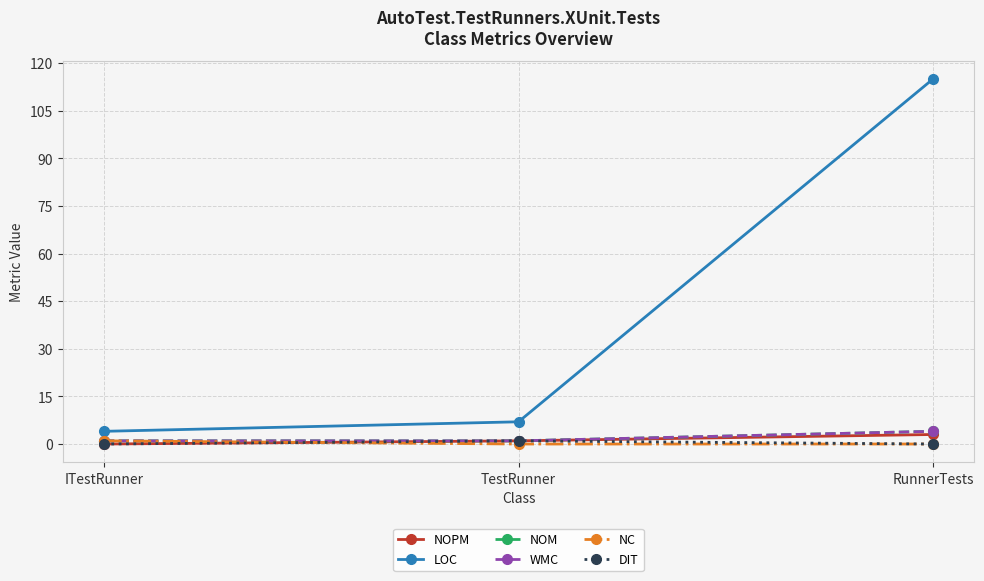

What is the label of the 1st point from the right?

RunnerTests